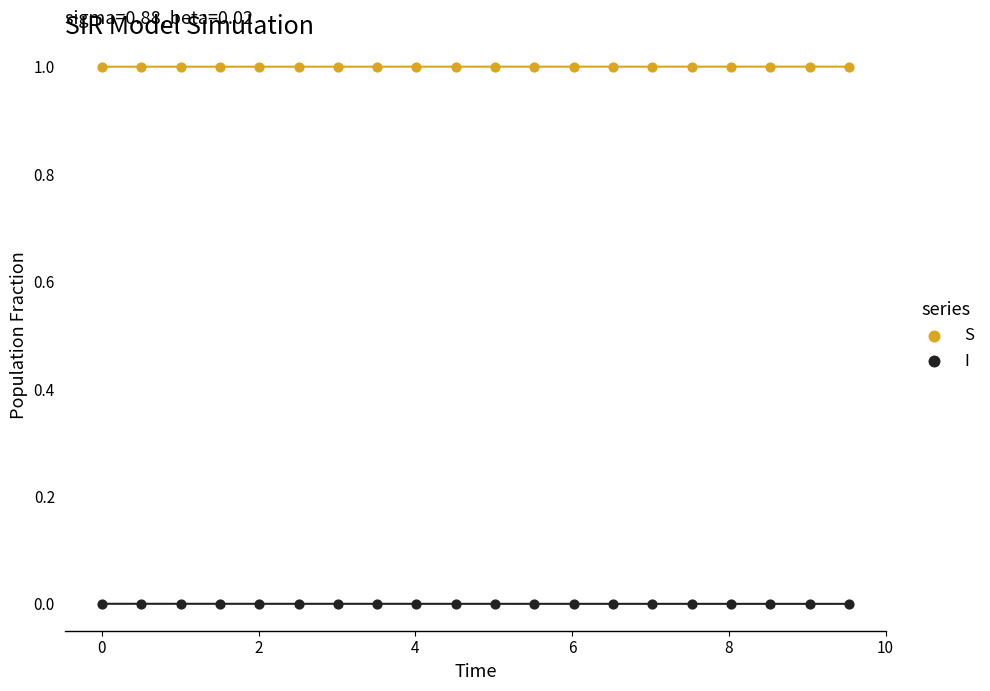

Across all data points, what is the range of X values (max minus min)?

9.5